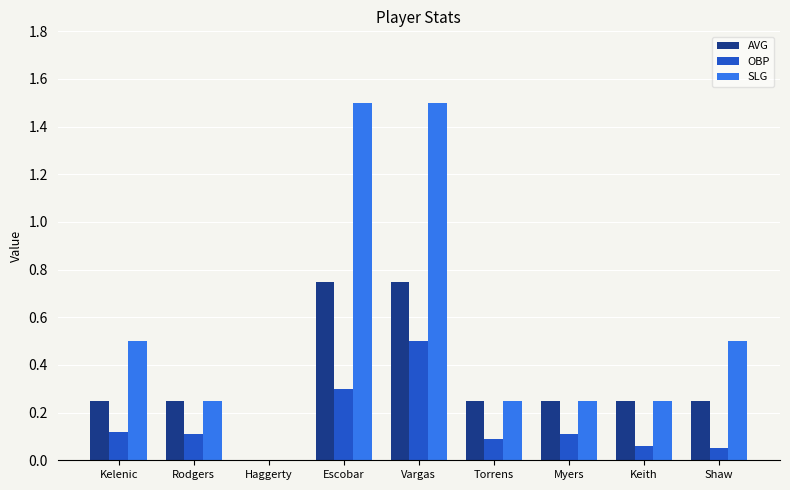

What is the maximum value shown in the chart?

1.5